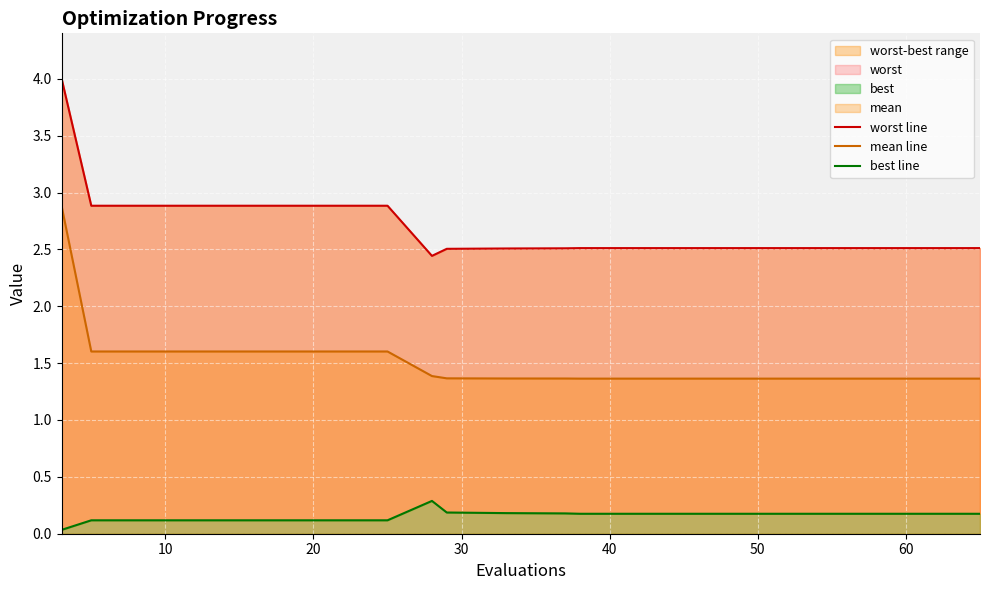

Reading left to right, what are all the values shown in this chart?

worst line: 4.0	2.9	2.9	2.9	2.9	2.9	2.9	2.4	2.5	2.5	2.5	2.5	2.5	2.5	2.5	2.5	2.5	2.5	2.5	2.5
mean line: 2.9	1.6	1.6	1.6	1.6	1.6	1.6	1.4	1.4	1.4	1.4	1.4	1.4	1.4	1.4	1.4	1.4	1.4	1.4	1.4
best line: 0.0	0.1	0.1	0.1	0.1	0.1	0.1	0.3	0.2	0.2	0.2	0.2	0.2	0.2	0.2	0.2	0.2	0.2	0.2	0.2